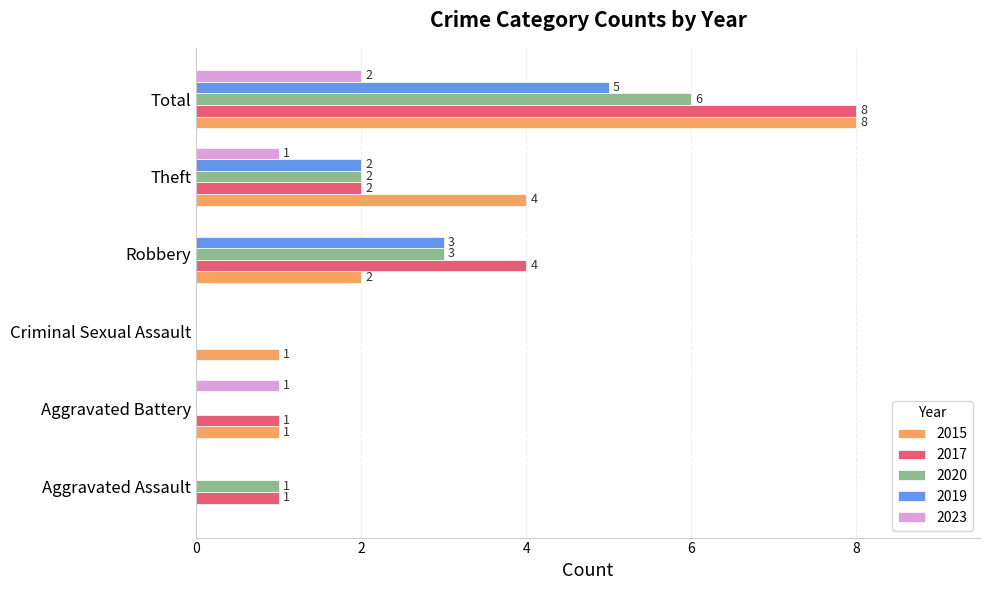

What is the highest value of the 2019 series?

5